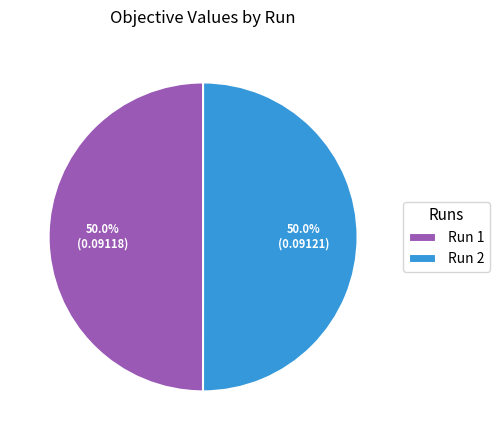

What is the total percentage of Run 1 and Run 2?

100.0%